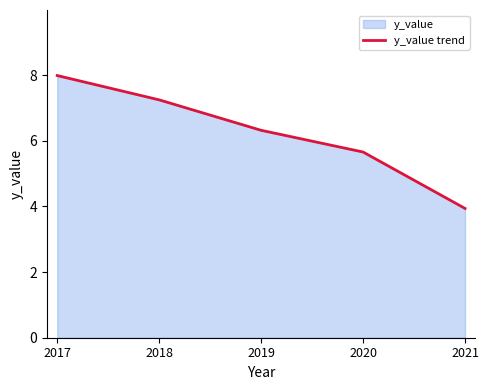

What is the sum of the values at 2017 and 2018?

15.2